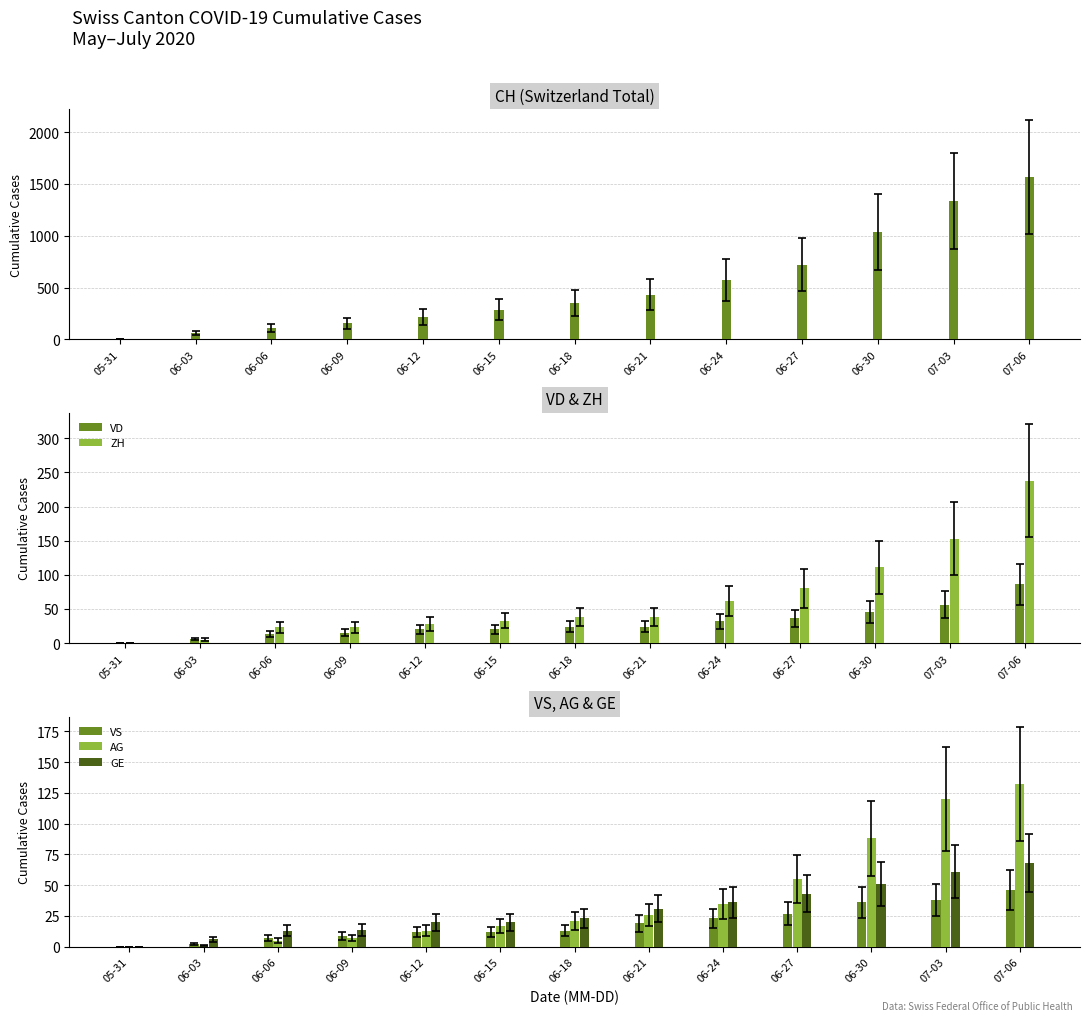

The value of VS at 06-30 is 8. True or false?

False